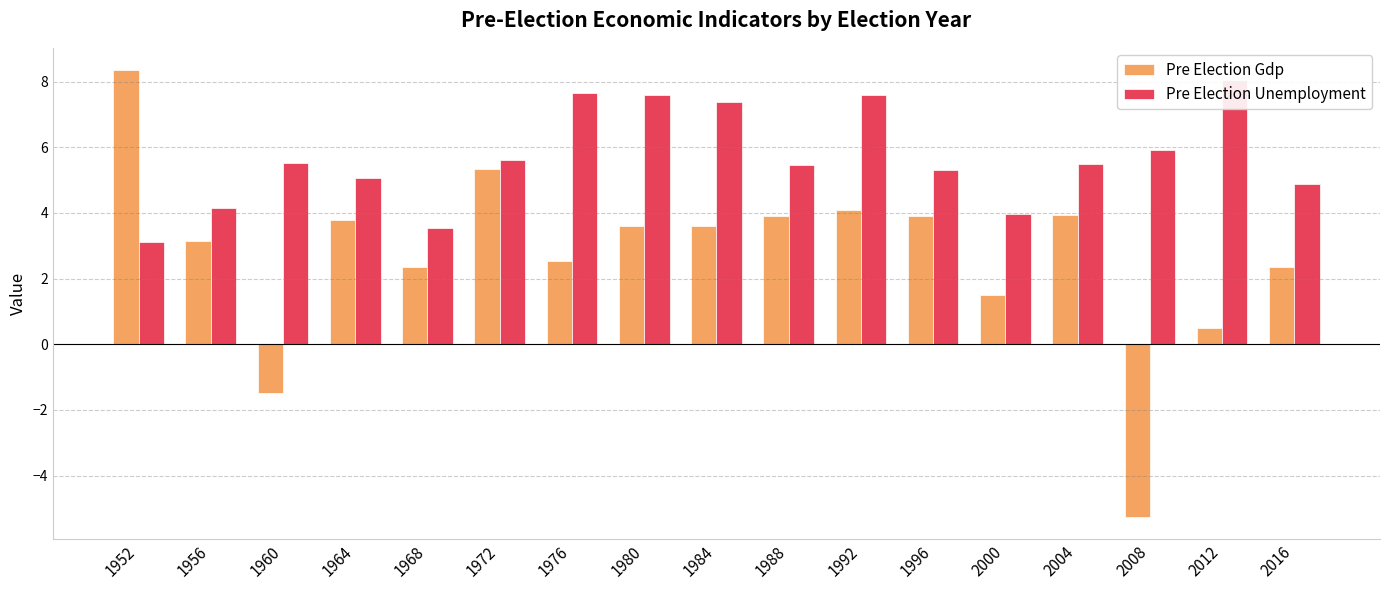

How many categories are shown in the chart?

17